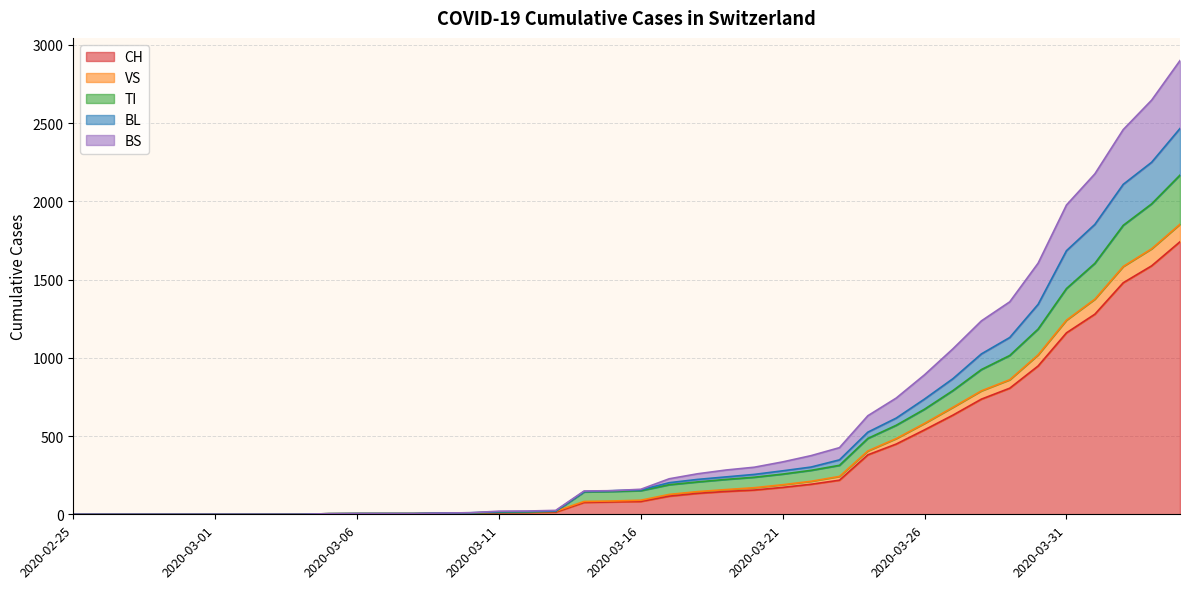

What are all the series names shown in the legend?

CH, VS, TI, BL, BS